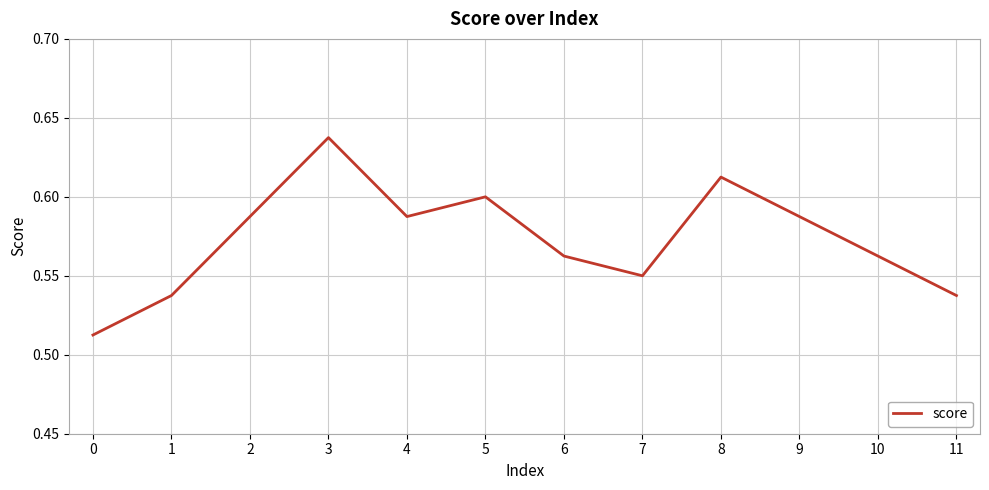

Which label corresponds to the largest value in the chart?

3